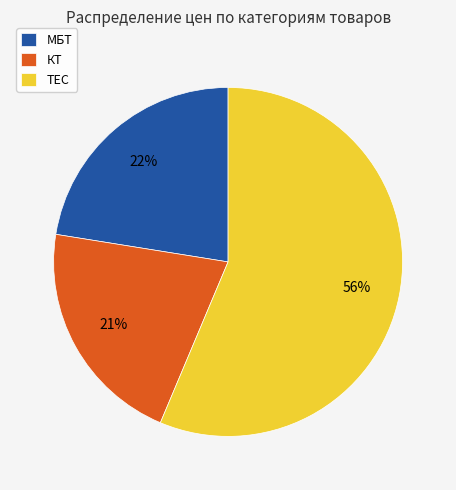

Count the number of slices in the pie.

3